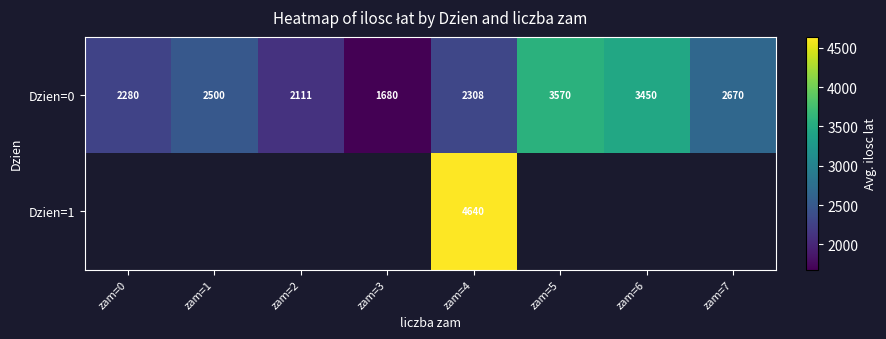

At which category does the chart reach its peak across all series?

zam=4